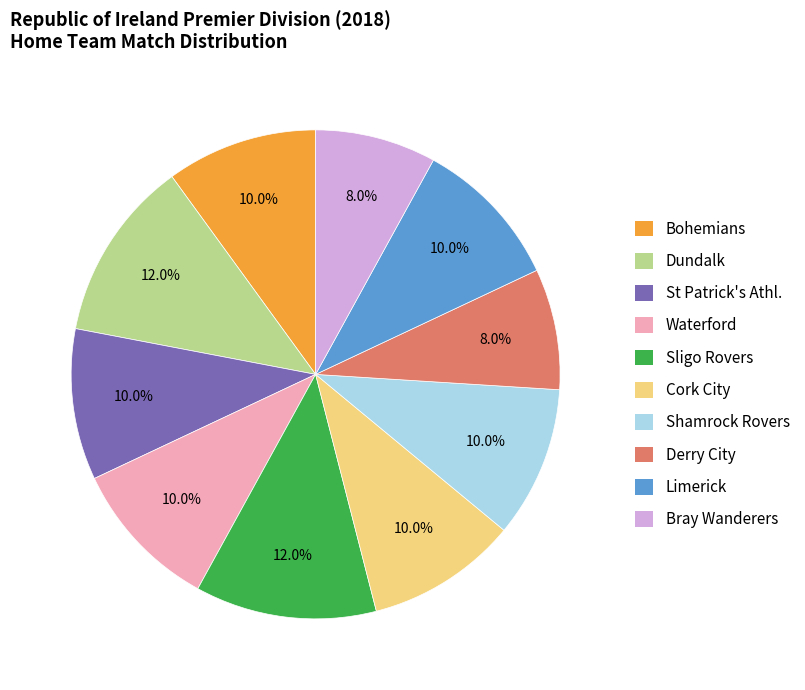

What is the total percentage of Waterford and Shamrock Rovers?

20.0%